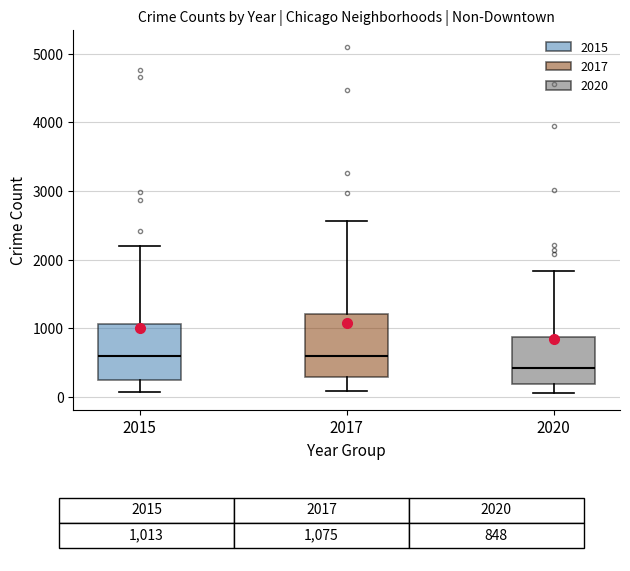

Reading left to right, transcribe this box plot: for each box, give where its median line is, the range the box spans, and where its two whiskers end, as read against the y-axis. The values are not printed on the chart, so give them approximately, as read against the axis.

2015: median 600, box 300 to 1100, whiskers 100 to 2200
2017: median 600, box 300 to 1200, whiskers 100 to 2600
2020: median 400, box 200 to 900, whiskers 100 to 1800